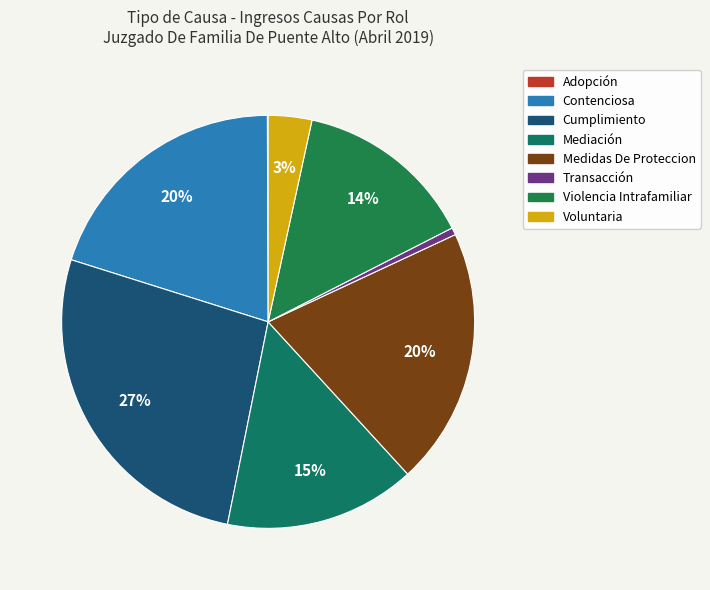

To the nearest percent, what is the difference between the Medidas De Proteccion and Mediación slice percentages?

5%